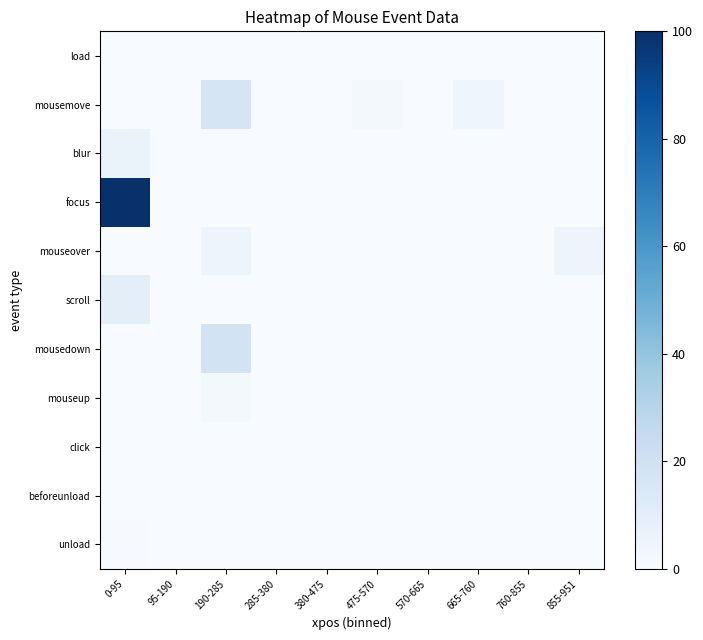

Count the number of data series in this chart.

11